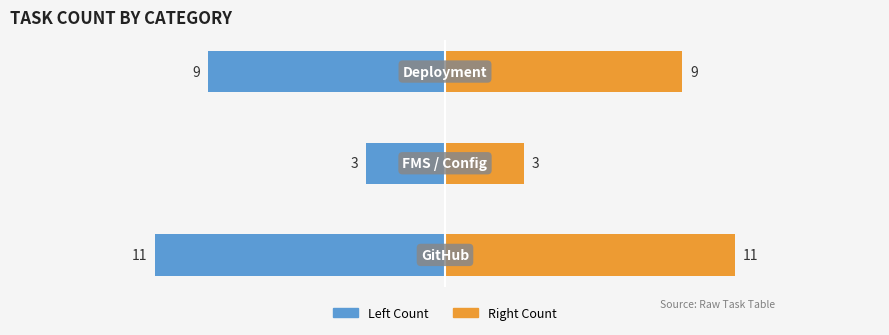

What is the value of the Task Count (right) bar at the 1st from the left?

11